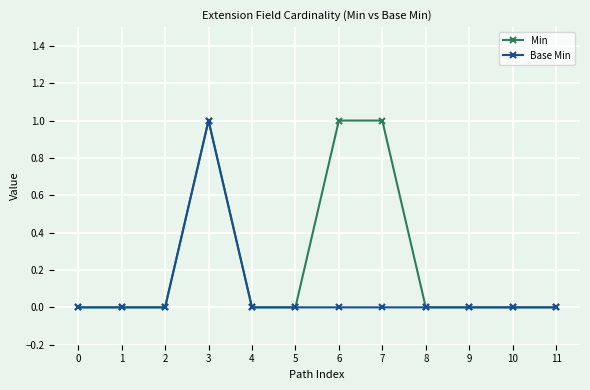

At which category is the sum across all series the highest?

3